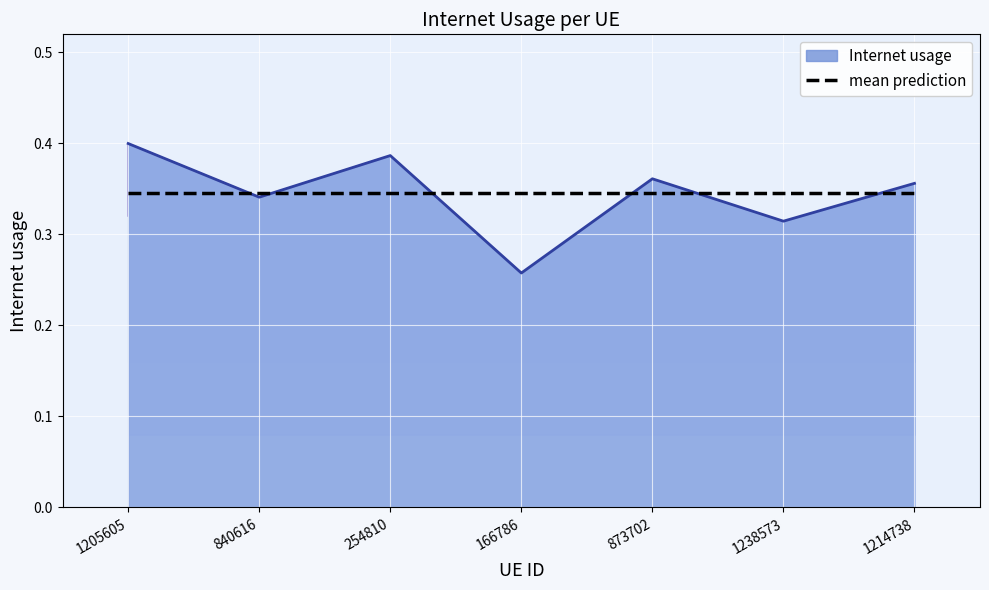

What is the maximum value shown in the chart?

0.4